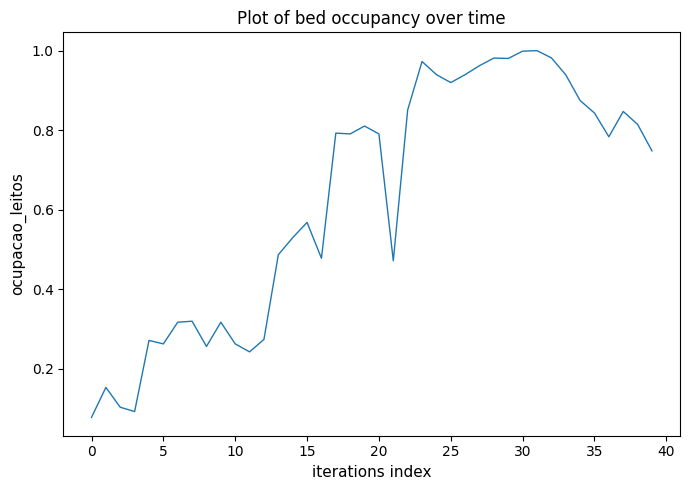

True or false: there are more than 0 points higher than both neighbors.

True